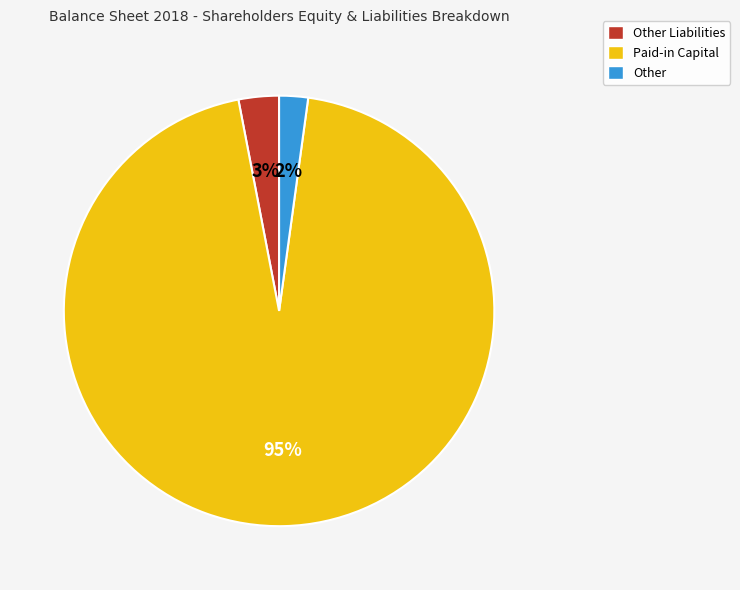

What is the ratio of the value at Other to the value at Other Liabilities?

0.7